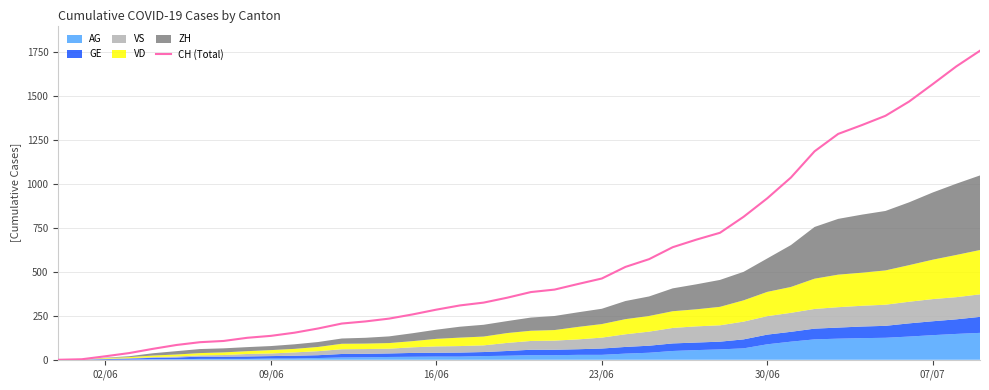

What is the difference between the second highest and minimum values?

1668